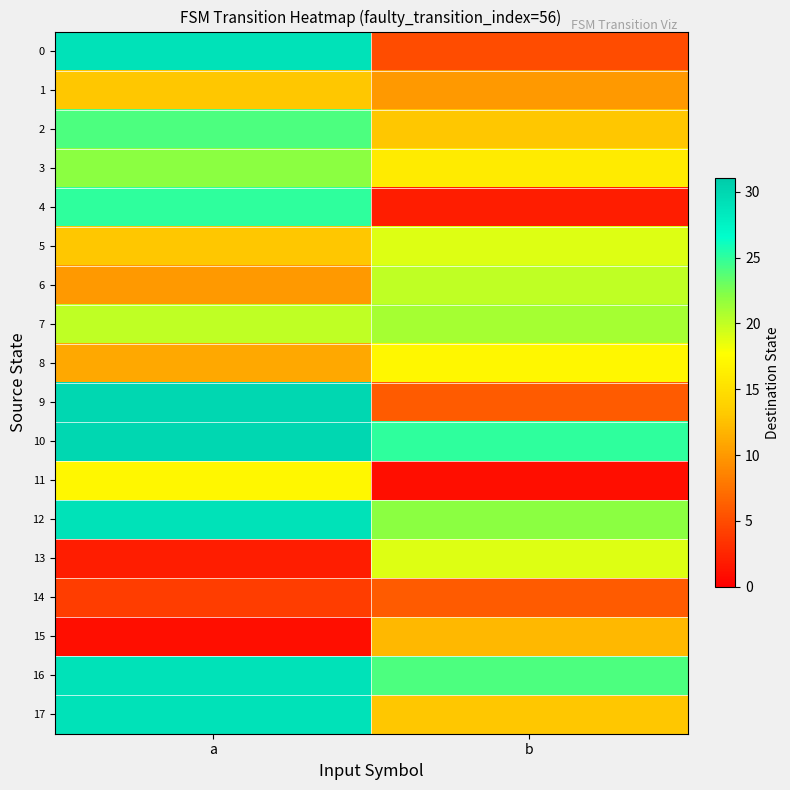

Reading right to left, list all the values displayed in this chart.

0: b=5	a=29
1: b=10	a=13
2: b=13	a=24
3: b=16	a=22
4: b=2	a=25
5: b=19	a=13
6: b=20	a=10
7: b=21	a=20
8: b=17	a=11
9: b=6	a=30
10: b=25	a=30
11: b=1	a=17
12: b=22	a=29
13: b=19	a=2
14: b=6	a=4
15: b=12	a=1
16: b=24	a=29
17: b=13	a=29